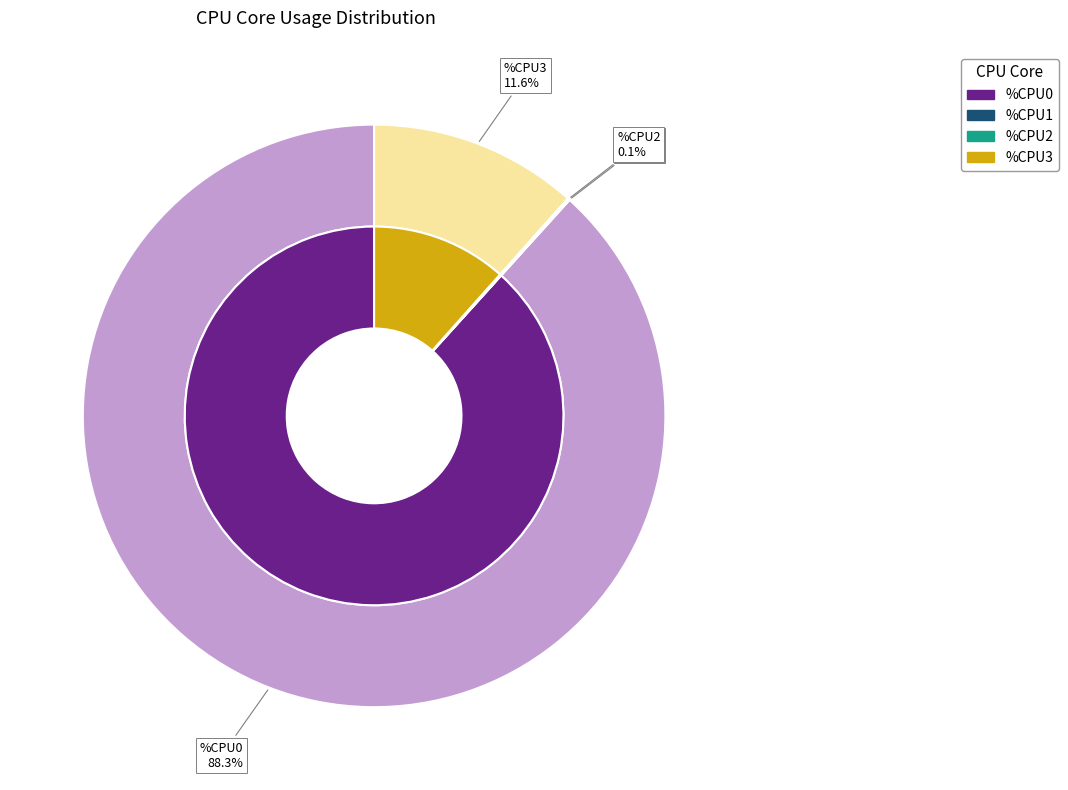

Does any single category account for the majority?

Yes